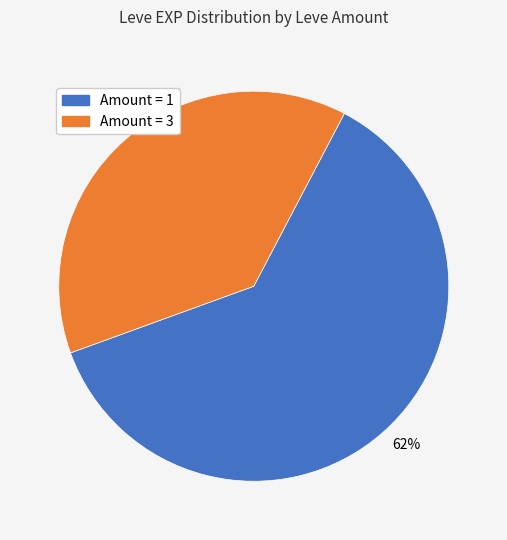

Is there any slice that represents more than half of the pie?

Yes